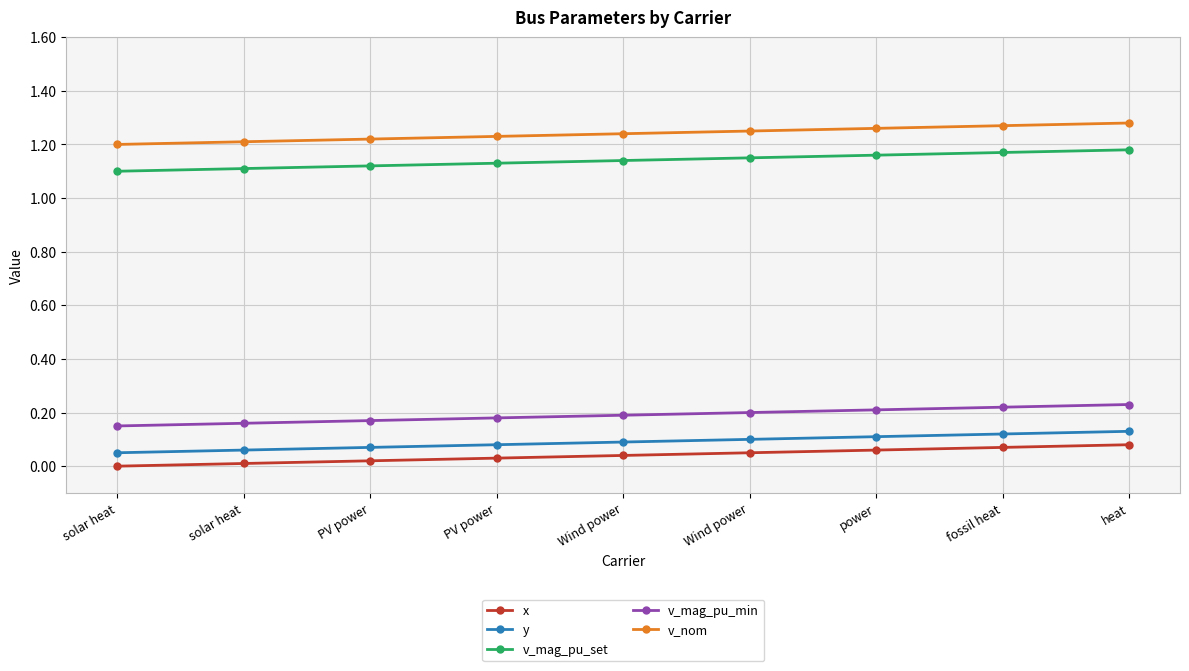

Rank the categories by v_nom value from highest to lowest.

heat, fossil heat, power, Wind power, Wind power, PV power, PV power, solar heat, solar heat